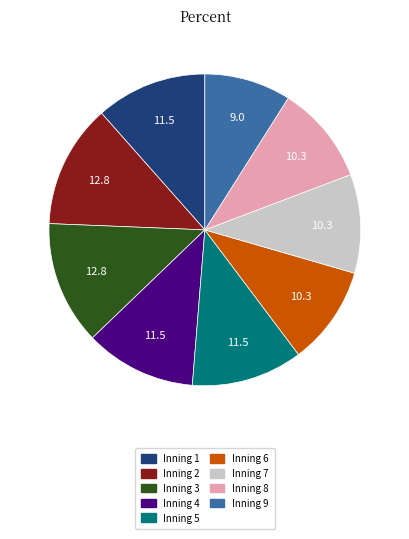

Which category has the smallest portion of the pie?

Inning 9